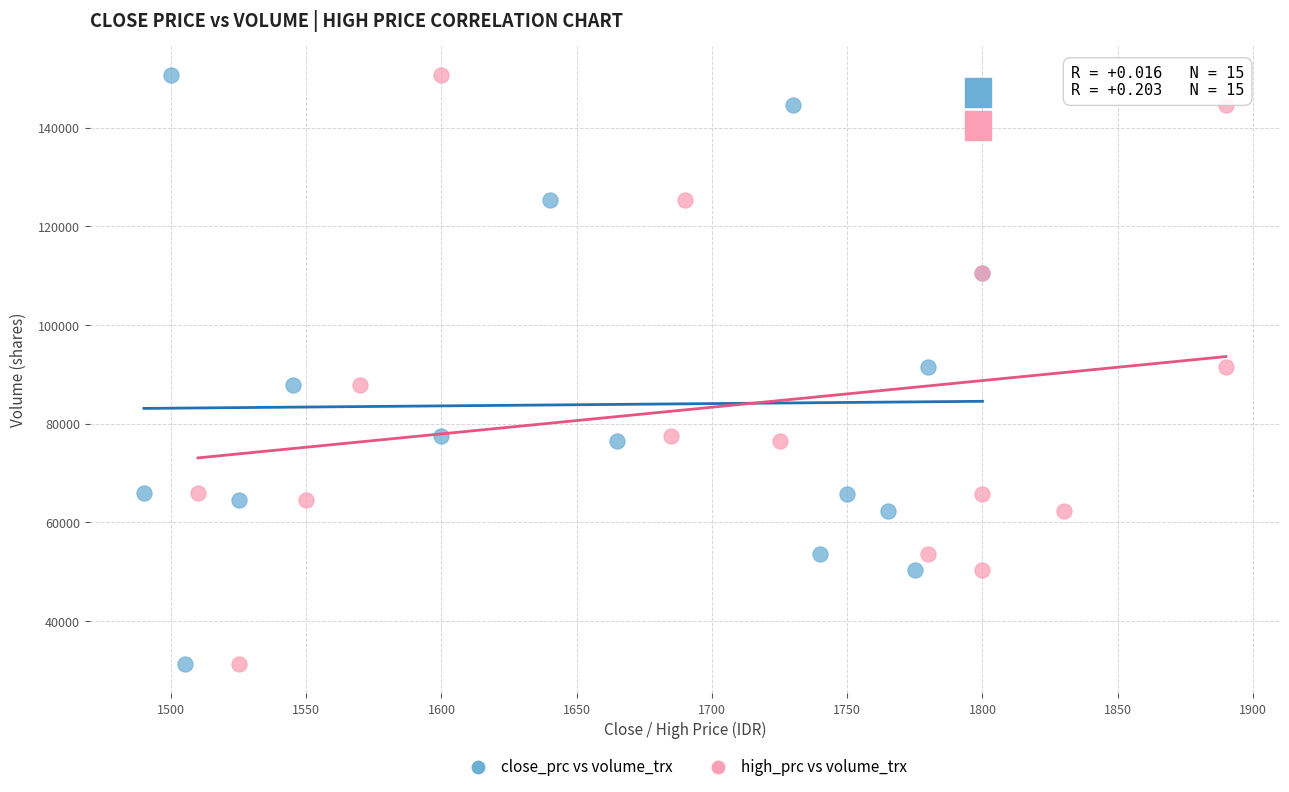

What are all the series names shown in the legend?

close_prc vs volume_trx, high_prc vs volume_trx